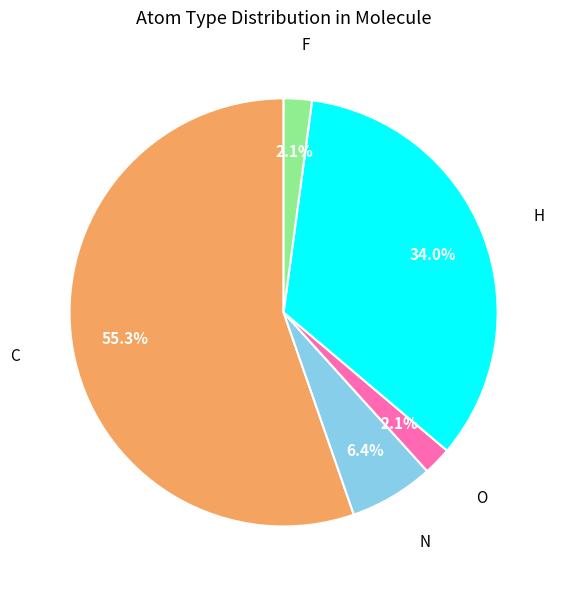

Which slice is the largest?

C